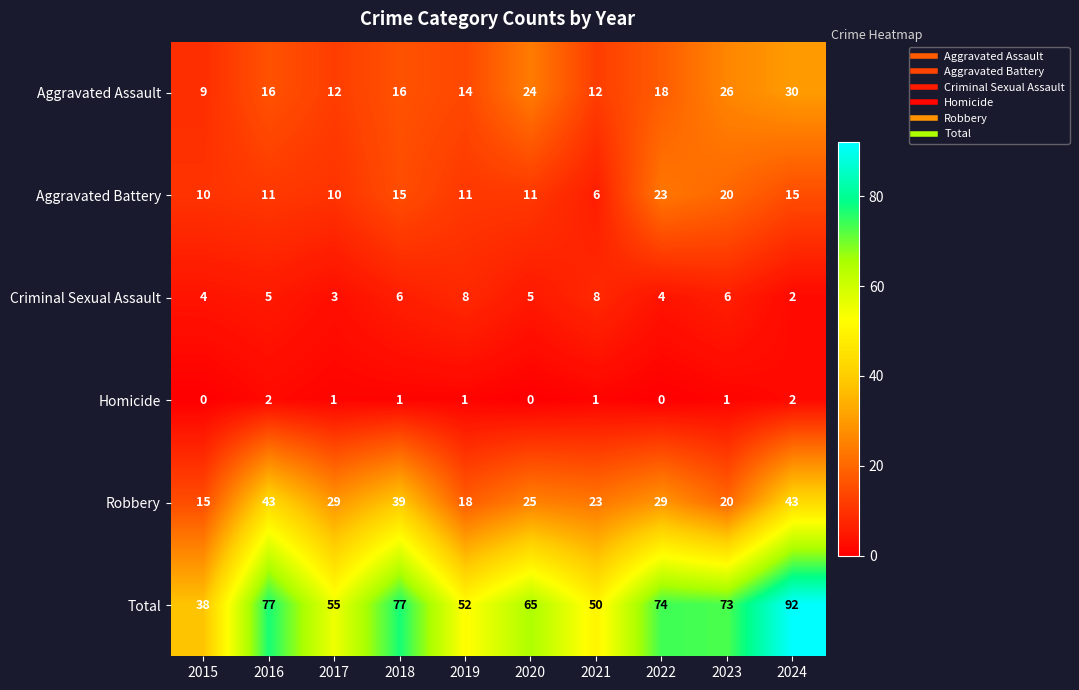

What is the spread (max minus min) of values at 2015?

38